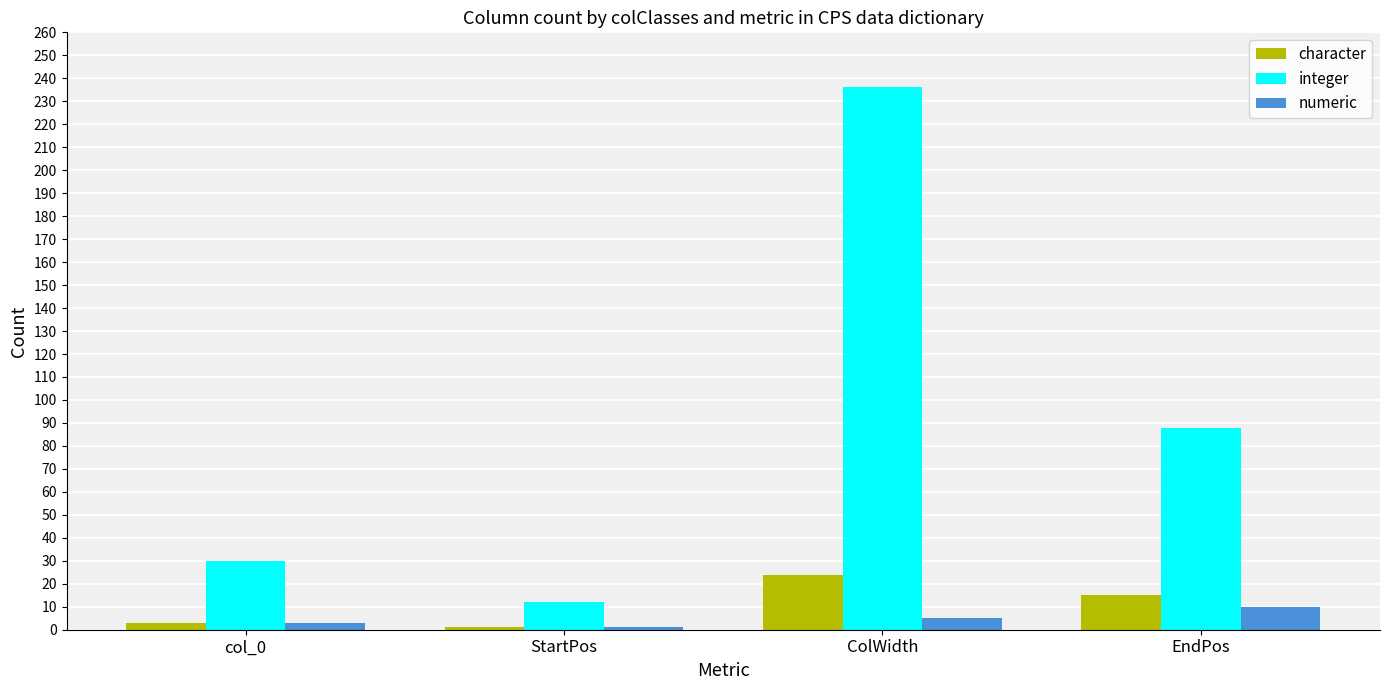

Does the chart contain stacked bars?

No